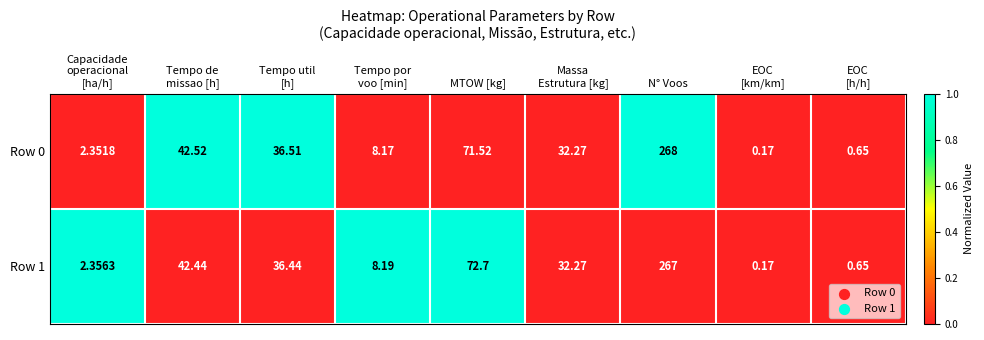

At which label is Row 1 closest to 133?

MTOW [kg]